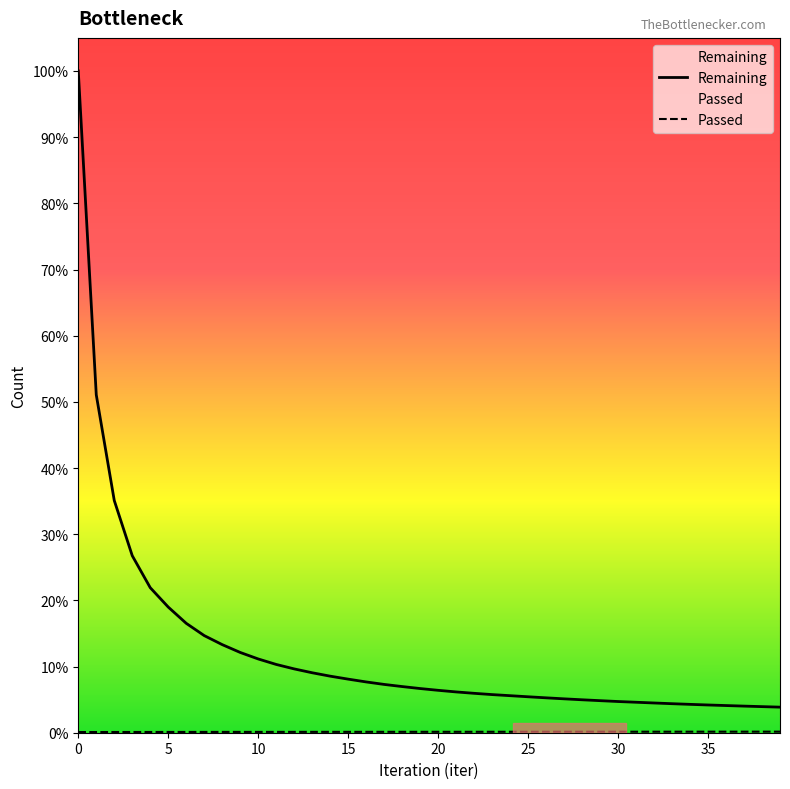

How many categories are shown in the chart?

40